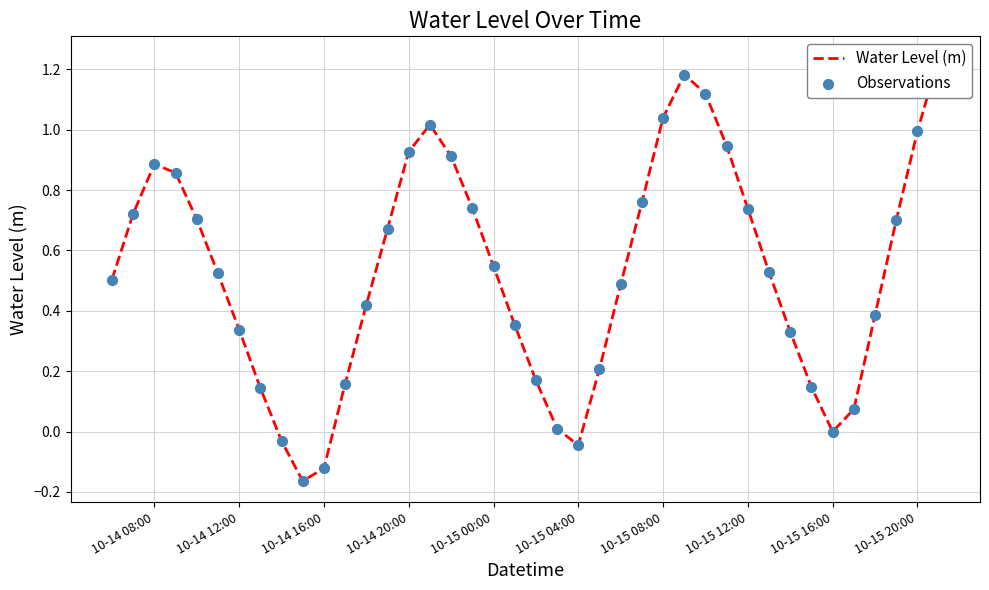

Which series has the widest spread of Y values?

Water Level (m)